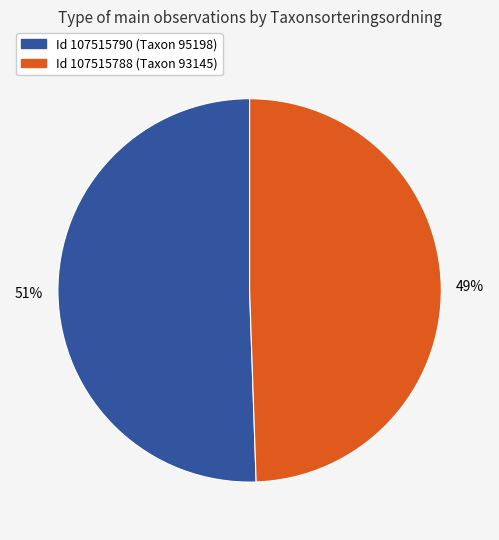

Which slice is the largest?

Id 107515790 (Taxon 95198)